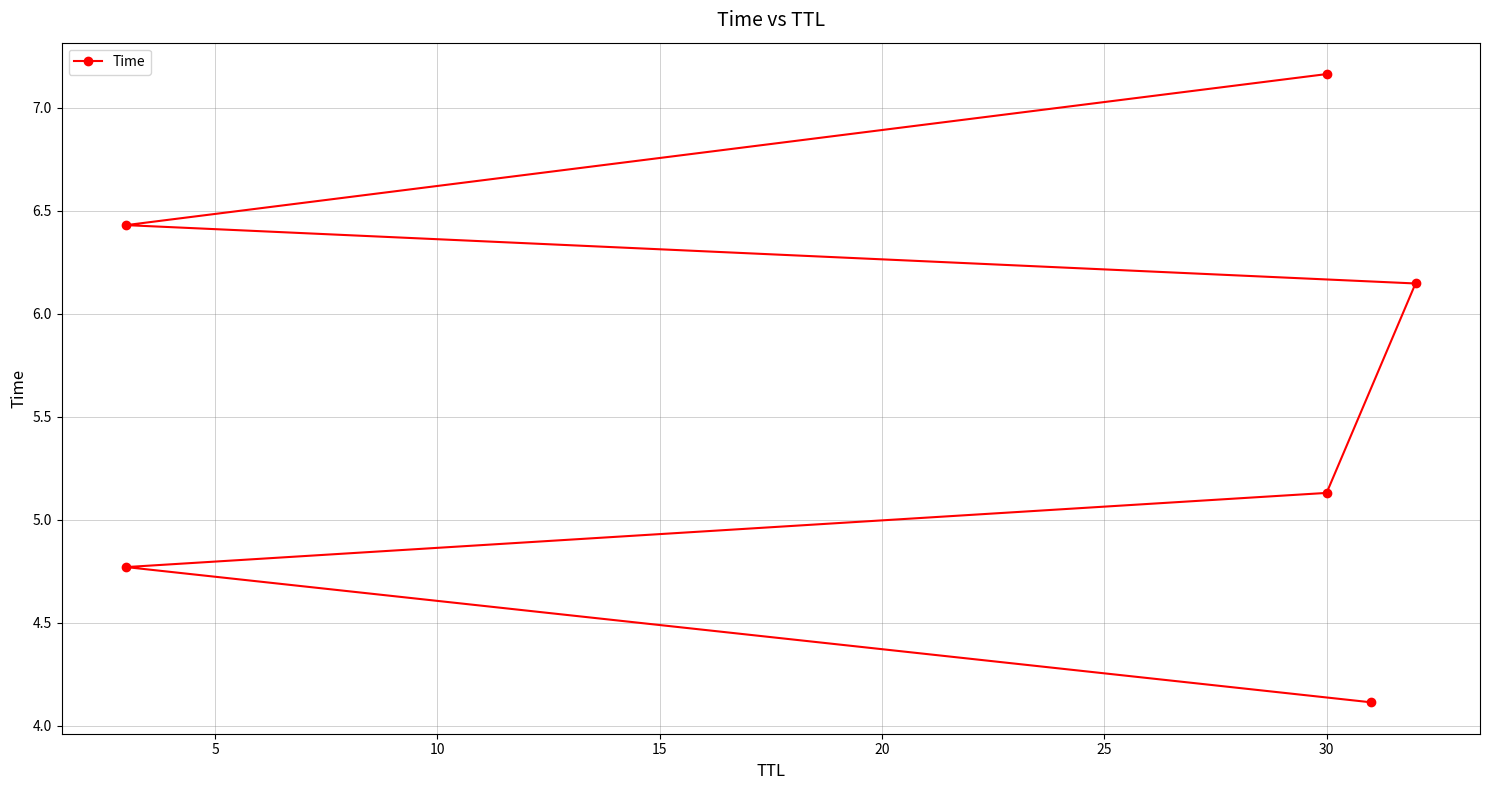

What is the change in value from 0 to 25?

+3.1